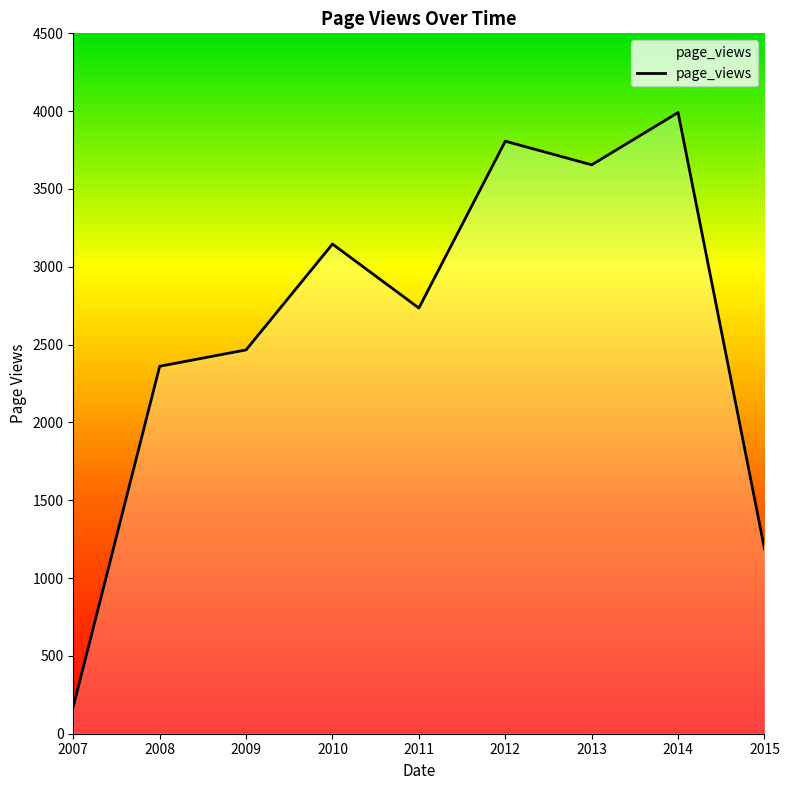

What value does the data have at 2011?

2735